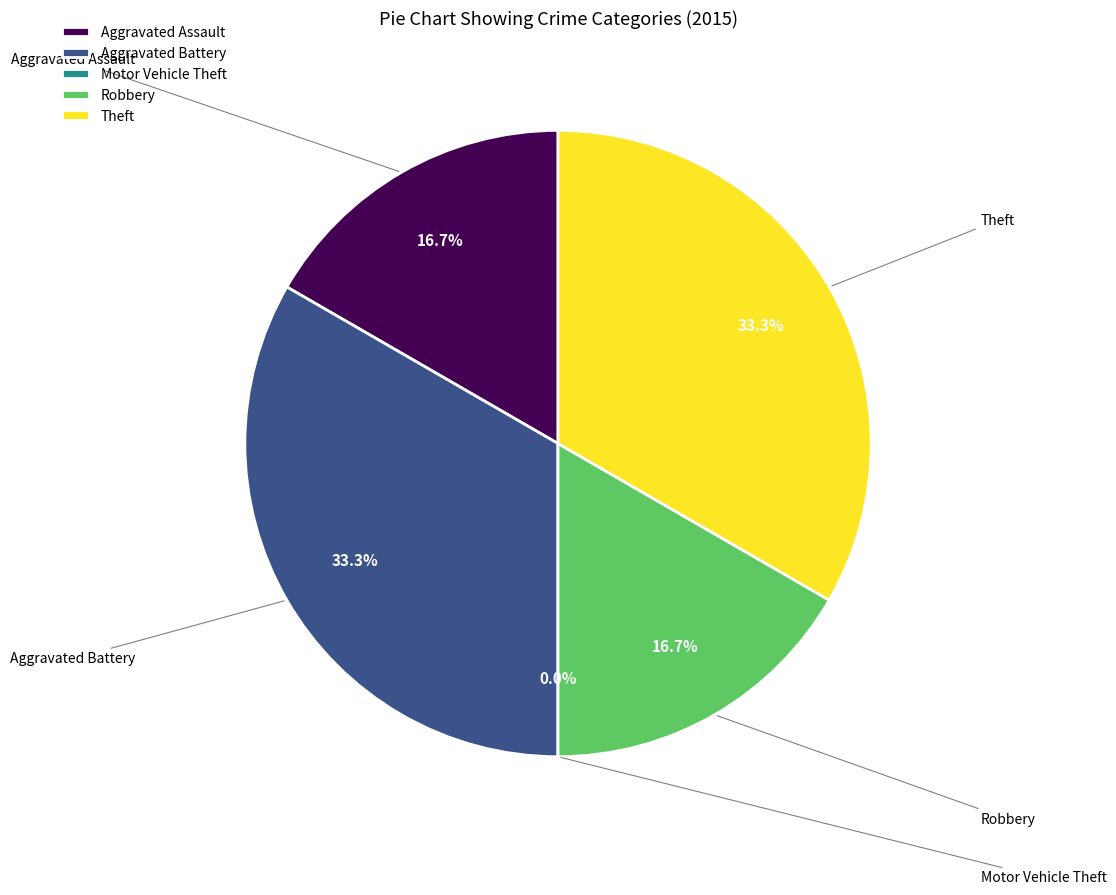

What is the largest slice in the pie chart?

Aggravated Battery